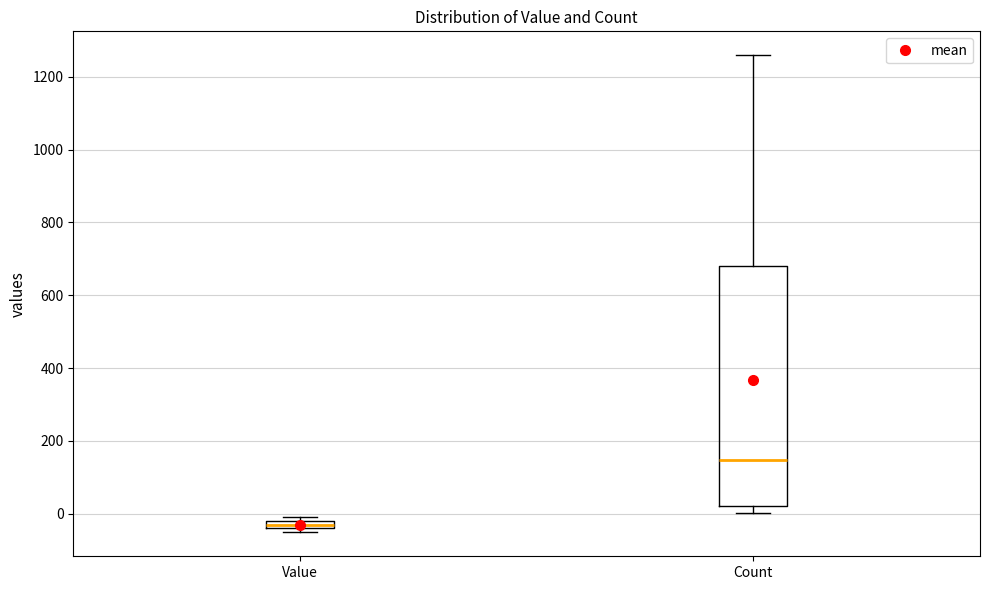

Where is the lower edge of the box for Count on the y-axis? The values are not printed on the chart, so give them approximately, as read against the axis.

20